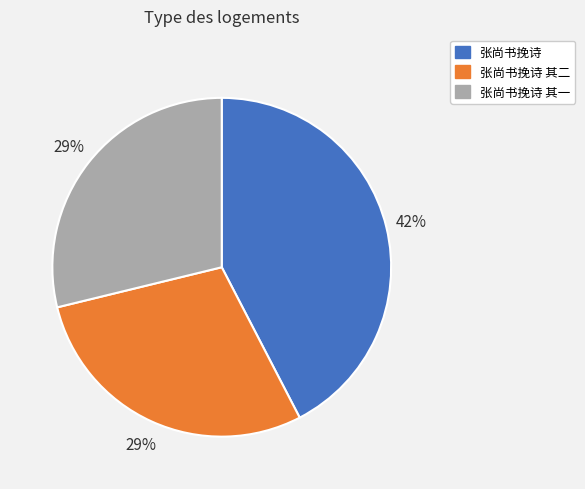

How many slices are in this pie chart?

3